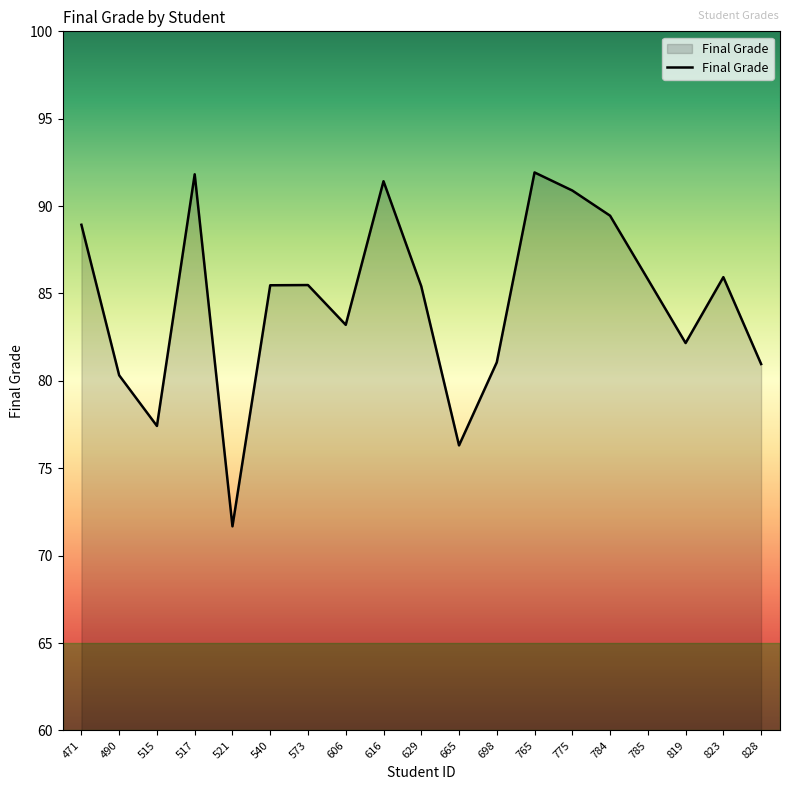

What is the change in value from 471 to 784?

+0.5